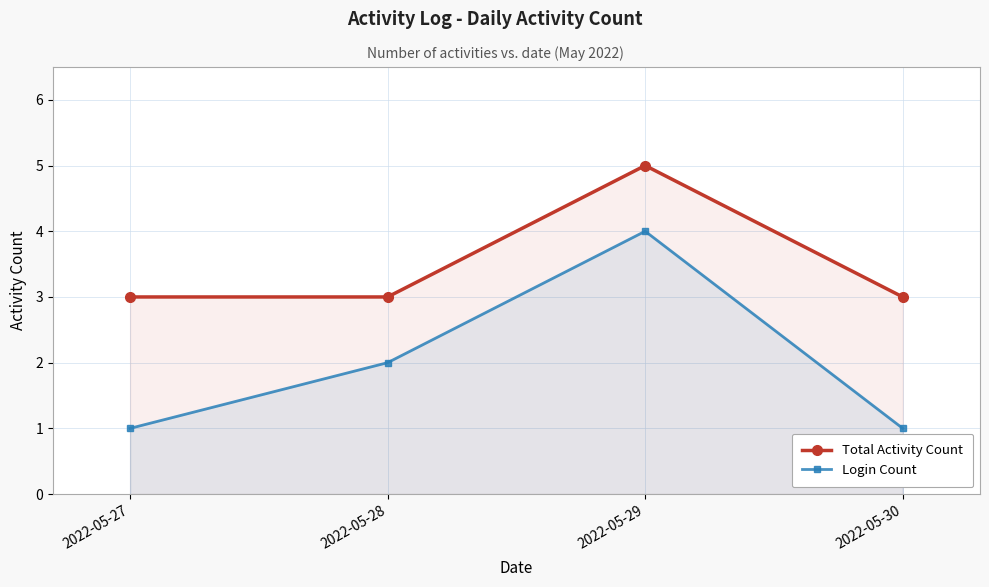

Reading left to right, extract all data points from this chart.

Total Activity Count: 3	3	5	3
Login Count: 1	2	4	1